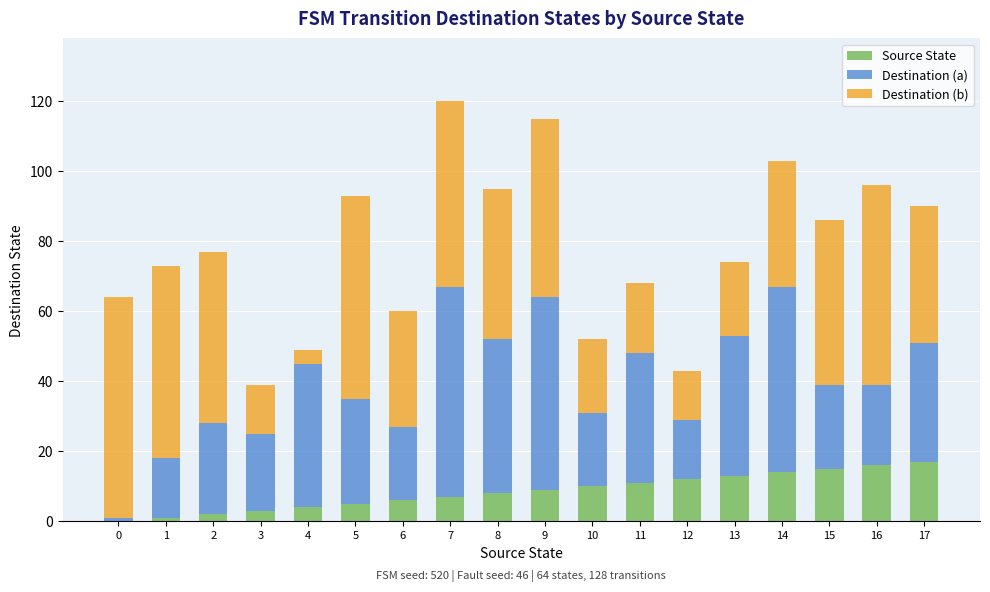

What is the sum of all Source State values?

153